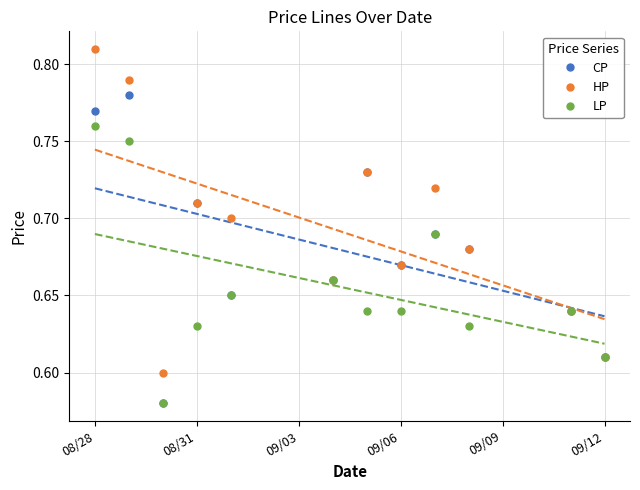

In LP, how many points are higher than both neighbors (excluding endpoints)?

3